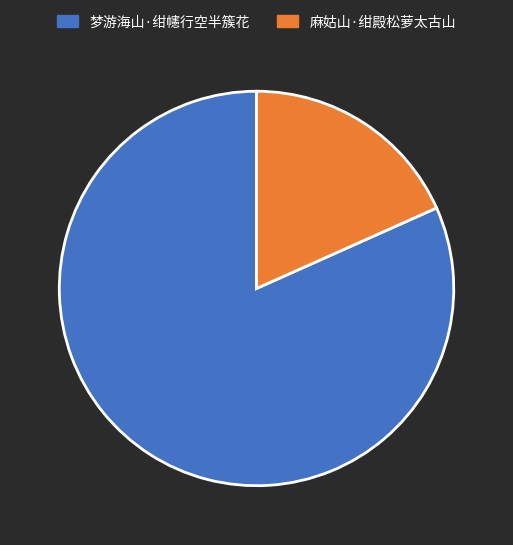

Do 梦游海山·绀幰行空半簇花 and 麻姑山·绀殿松萝太古山 together represent more than half of the pie?

Yes